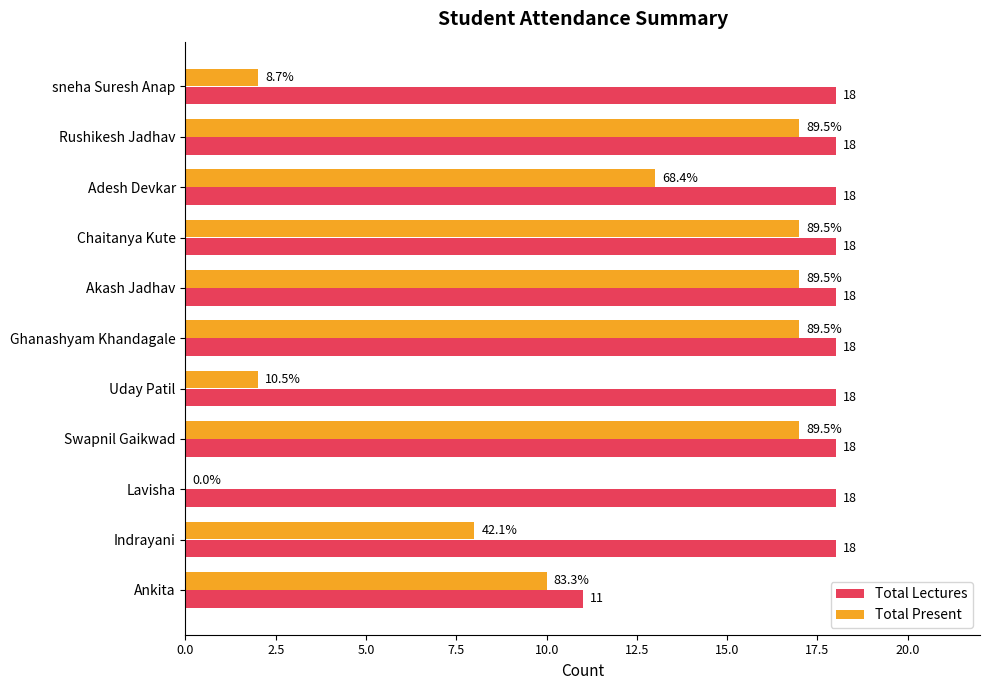

What is the total value across all series at Ghanashyam Khandagale?

35